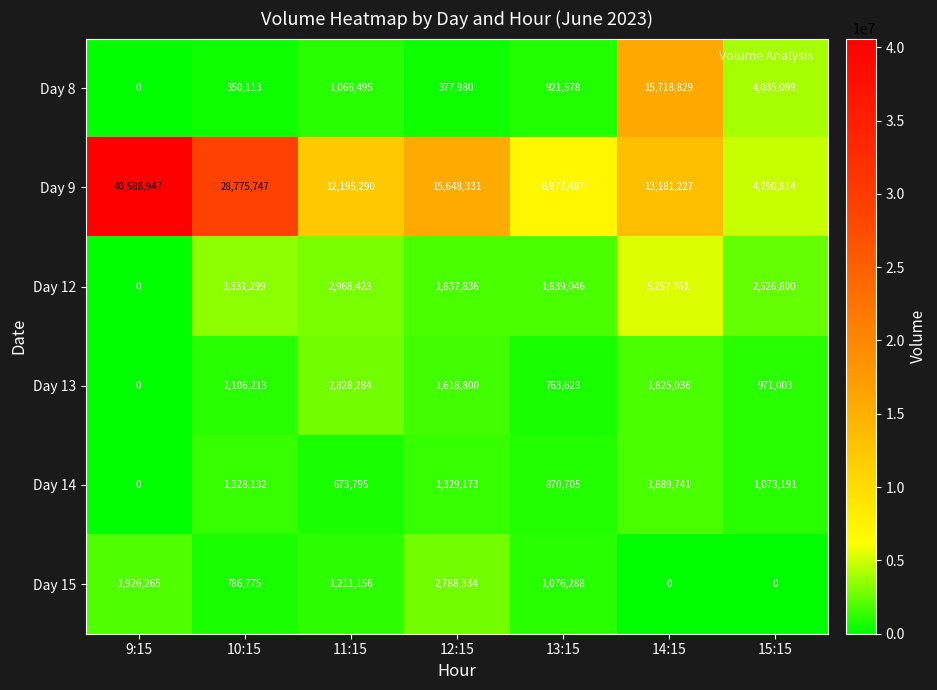

What value does the Day 13 series have at 12:15, to the nearest 50?

1618800